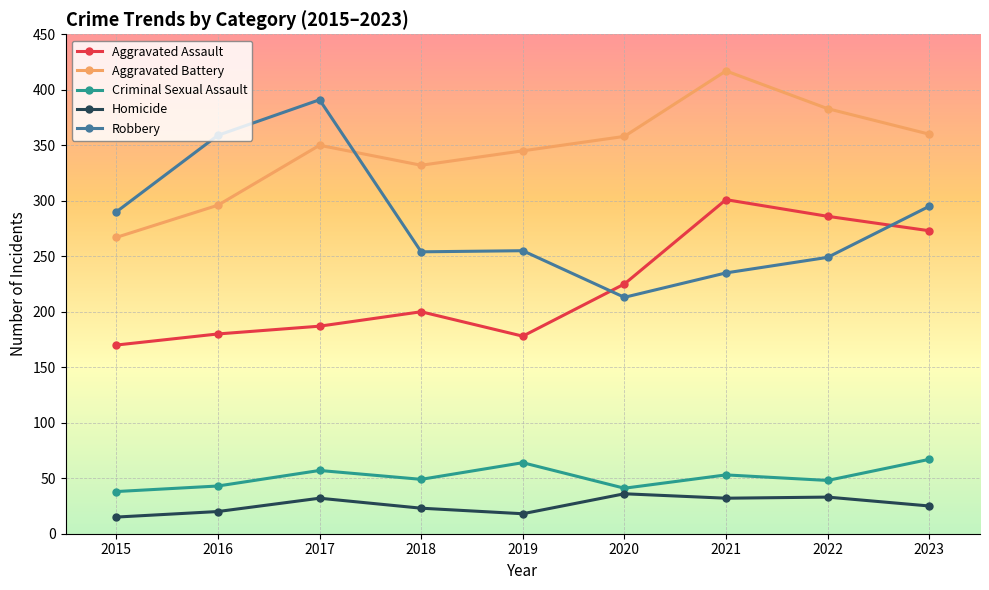

Which series changed the most between 2016 and 2023?

Aggravated Assault